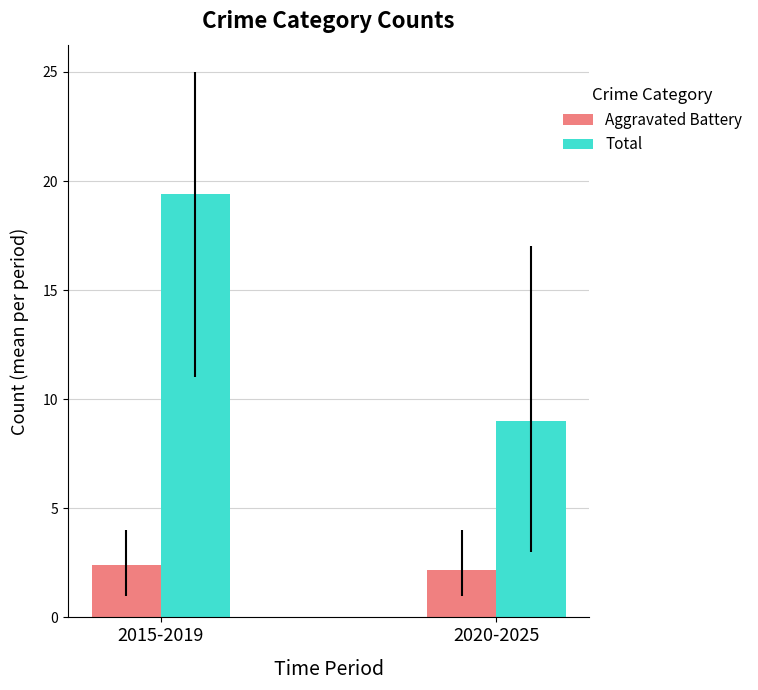

What is the value of the Aggravated Battery bar at the 2nd from the left?

2.2